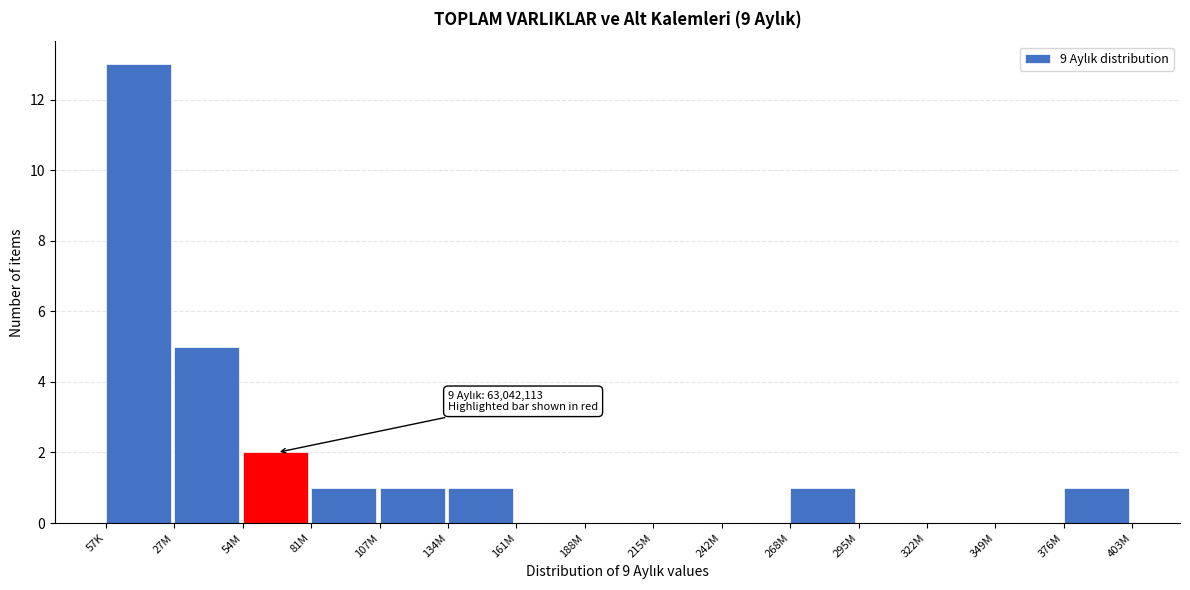

Reading left to right, transcribe all the data shown in this chart.

57K=13	27M=5	54M=2	81M=1	107M=1	134M=1	161M=0	188M=0	215M=0	242M=0	268M=1	295M=0	322M=0	349M=0	376M=1